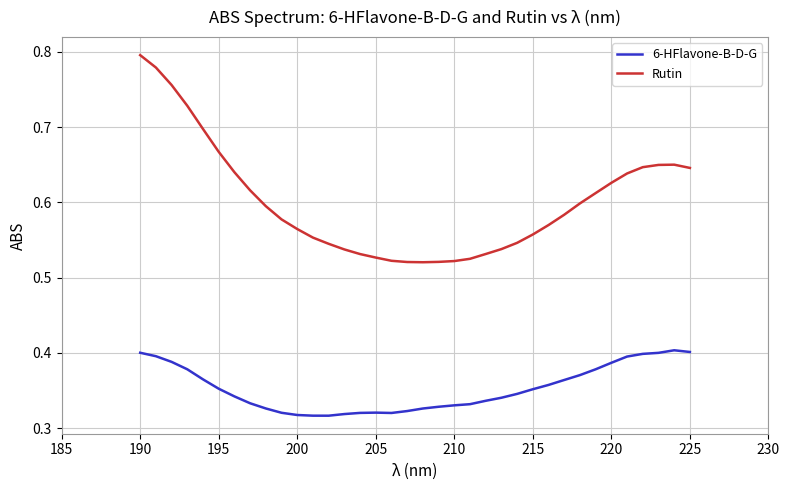

Rank the series by their maximum value, from lowest to highest.

6-HFlavone-B-D-G, Rutin